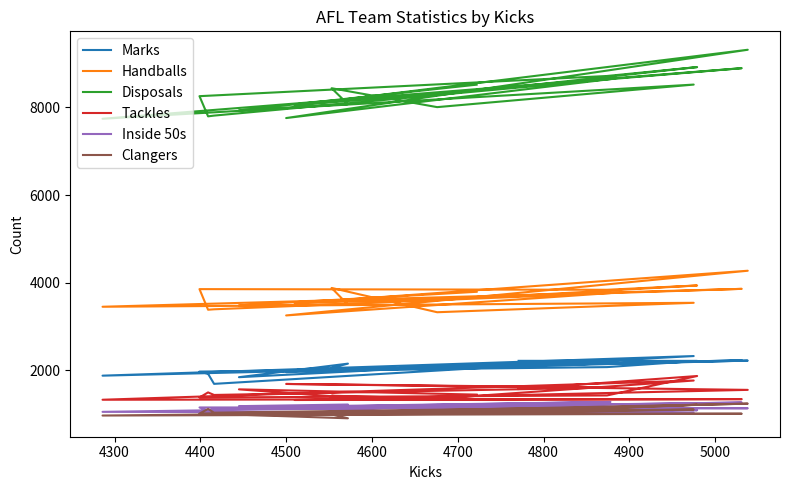

True or false: Clangers and Handballs cross at least once.

False